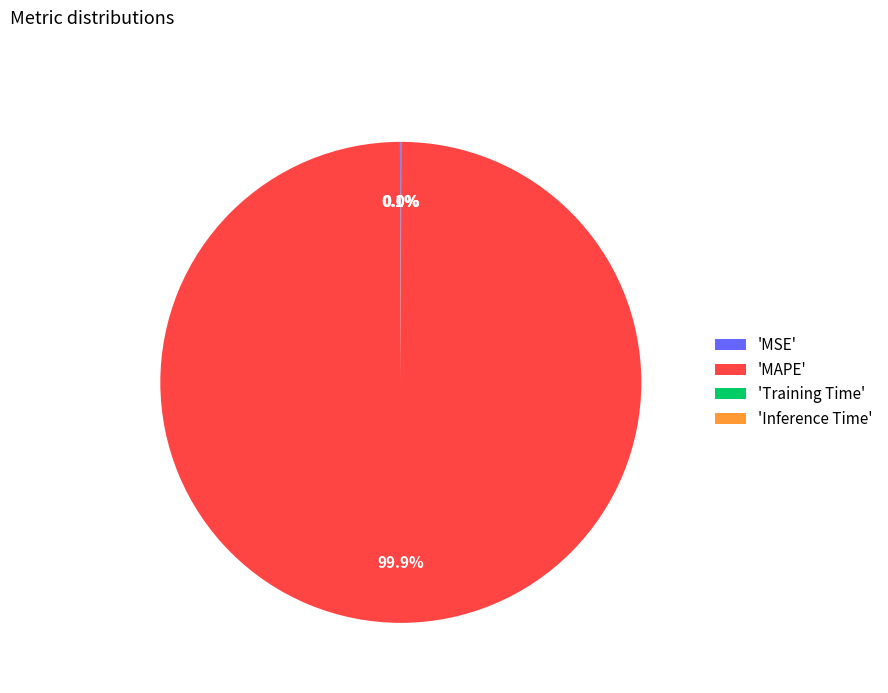

Which category has the biggest portion of the pie?

'MAPE'